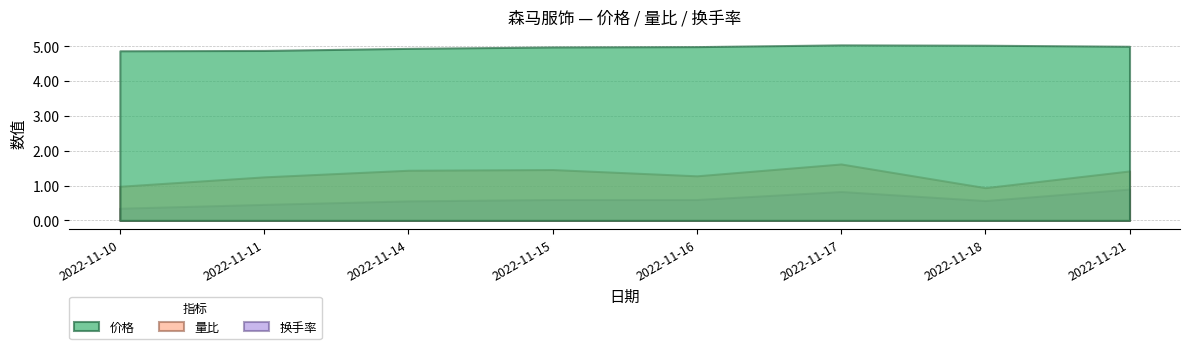

At how many categories does at least one series exceed 1?

8